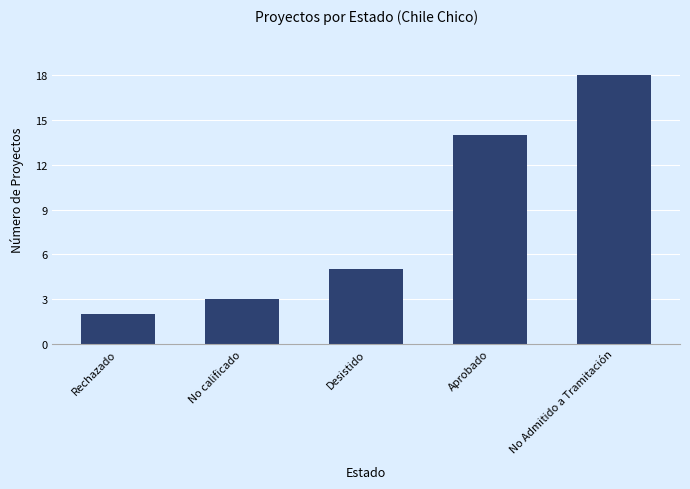

Reading left to right, transcribe all the data shown in this chart.

2	3	5	14	18